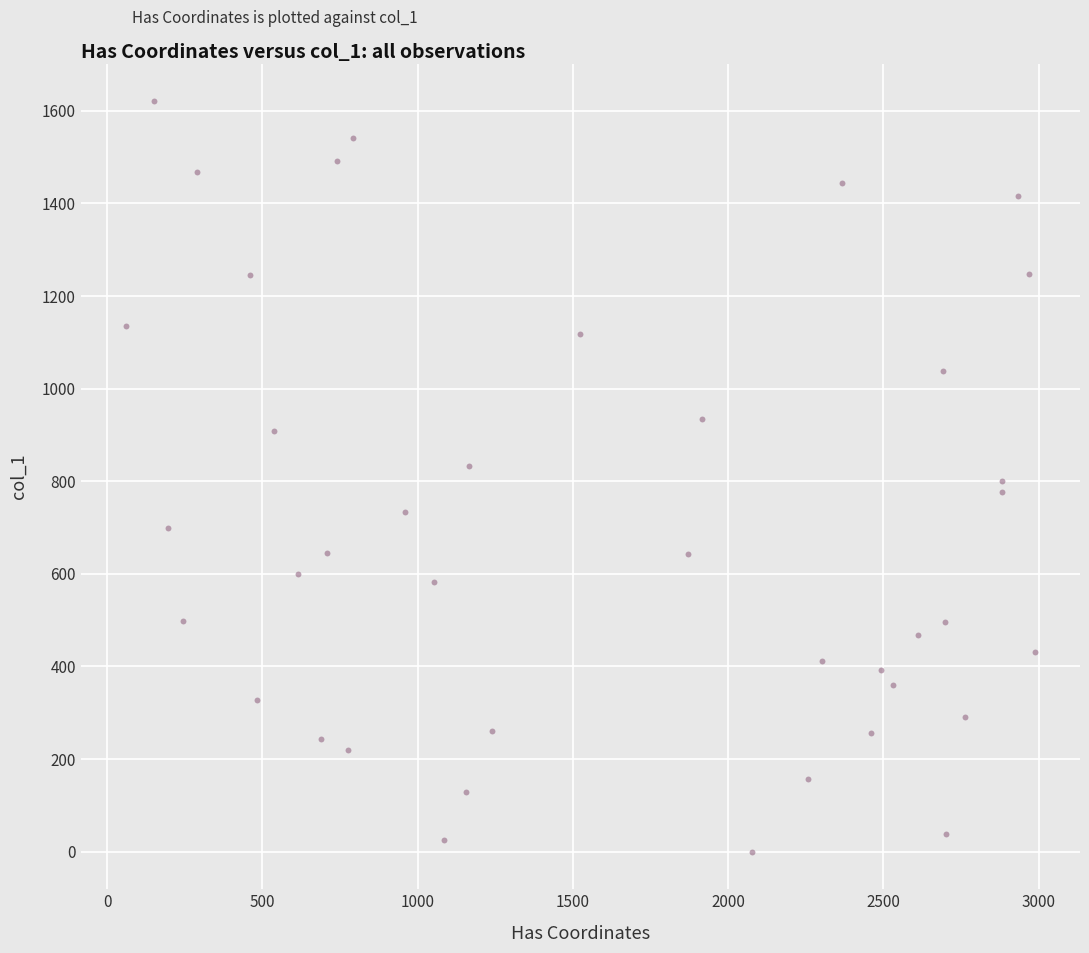

What is the range of Y values (max minus min)?

1621